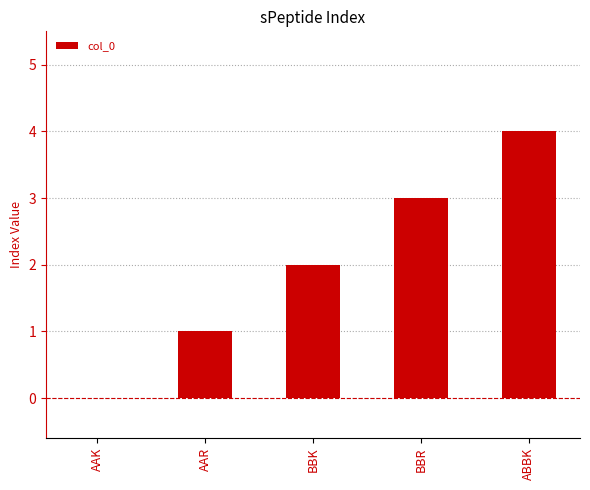

What is the approximate value at BBR?

3